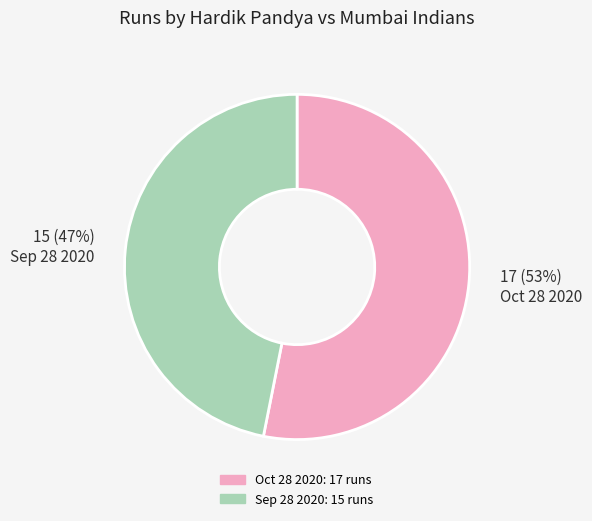

Which slice is the smallest?

Sep 28 2020